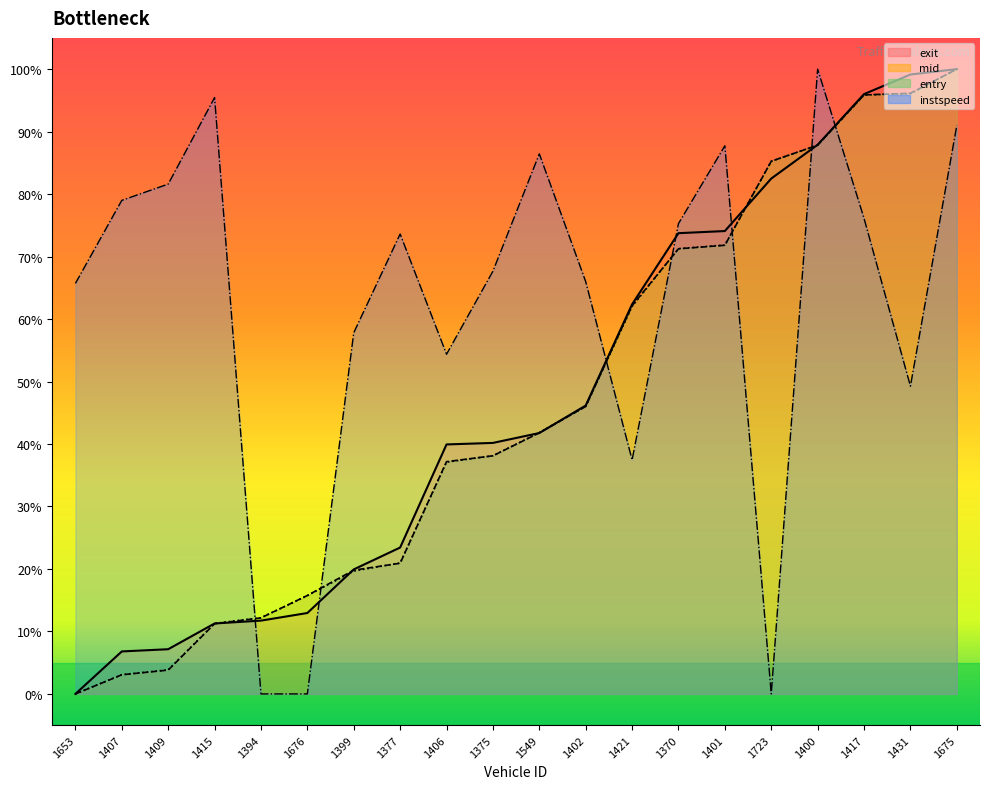

List the series in order of their peak value, lowest first.

entry, mid, exit, instspeed